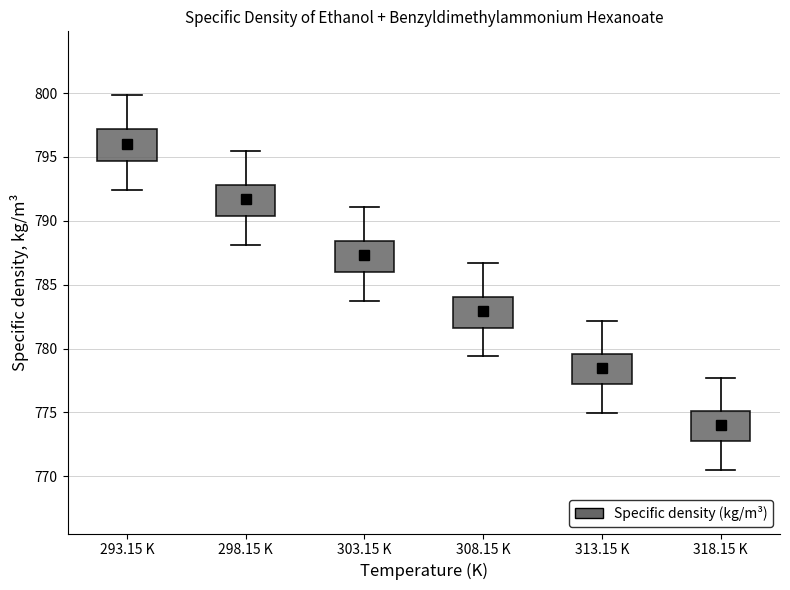

Where does the upper whisker of the box for 313.15 K end on the y-axis? The values are not printed on the chart, so give them approximately, as read against the axis.

782.0